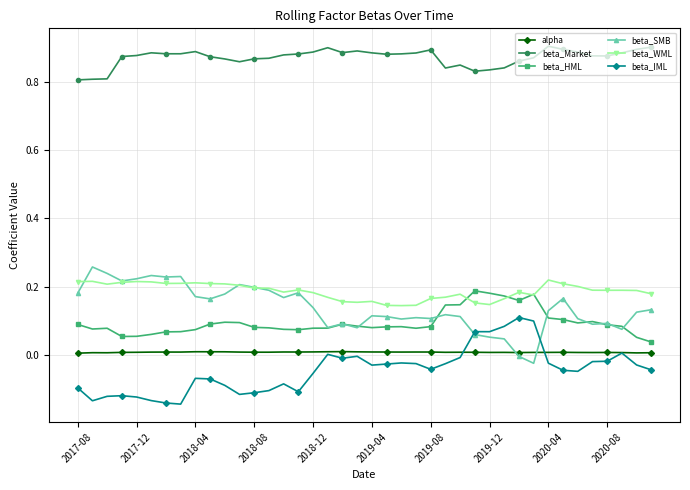

Which series has the largest total across all categories?

beta_Market